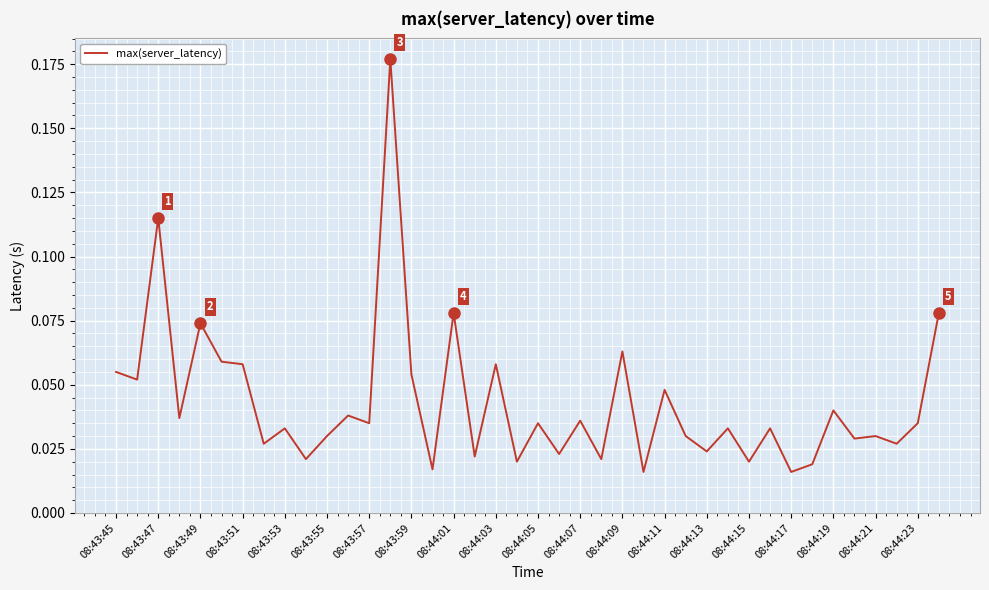

Does the chart have visible grid lines?

Yes